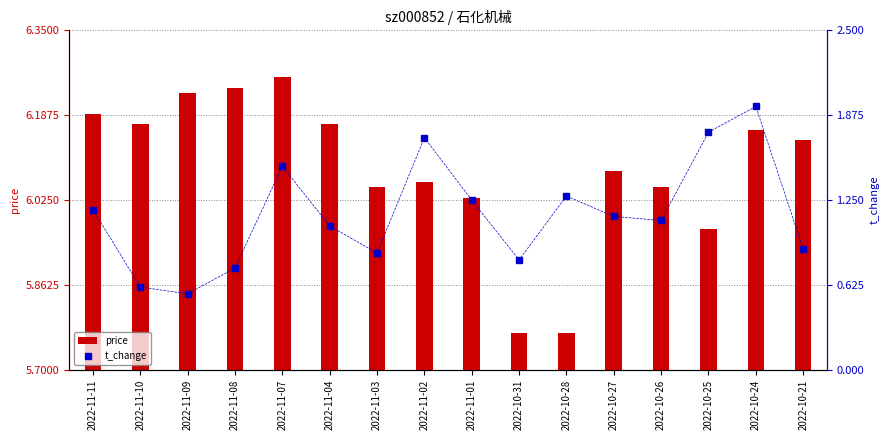

Between 2022-11-11 and 2022-10-25, which series saw the biggest shift?

t_change